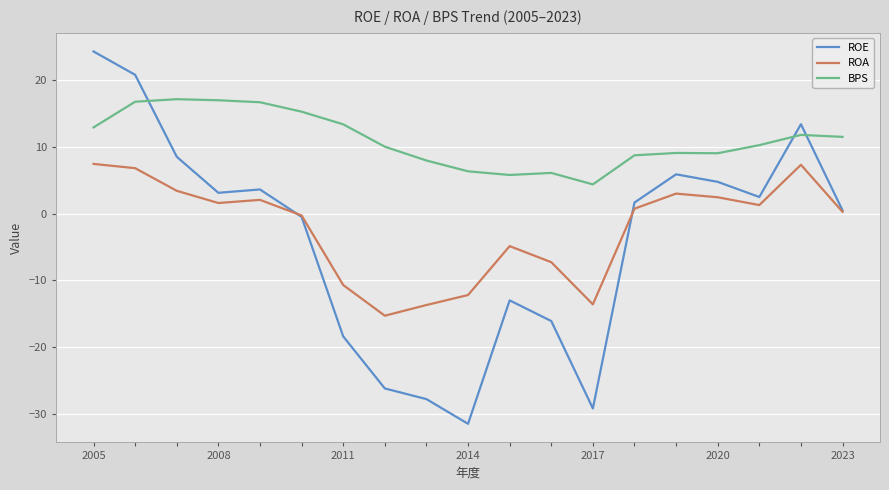

How many values in ROE are above zero?

11